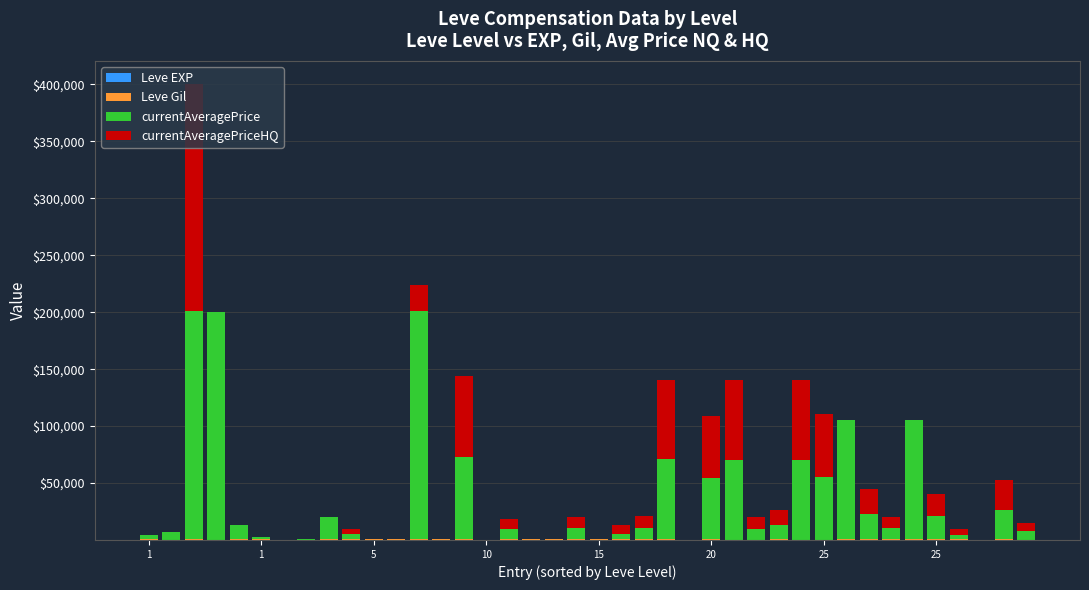

How many series are shown in this chart?

4